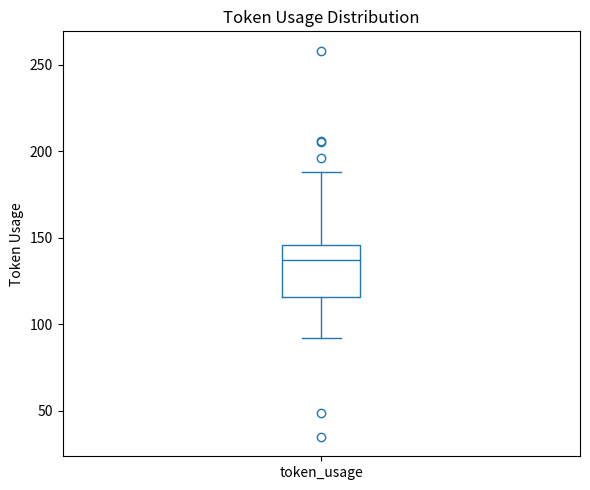

Read this box plot against the y-axis: the position of the median line, the range covered by the box, and the ends of both whiskers. The values are not printed on the chart, so give them approximately, as read against the axis.

median 135, box 115 to 145, whiskers 90 to 190